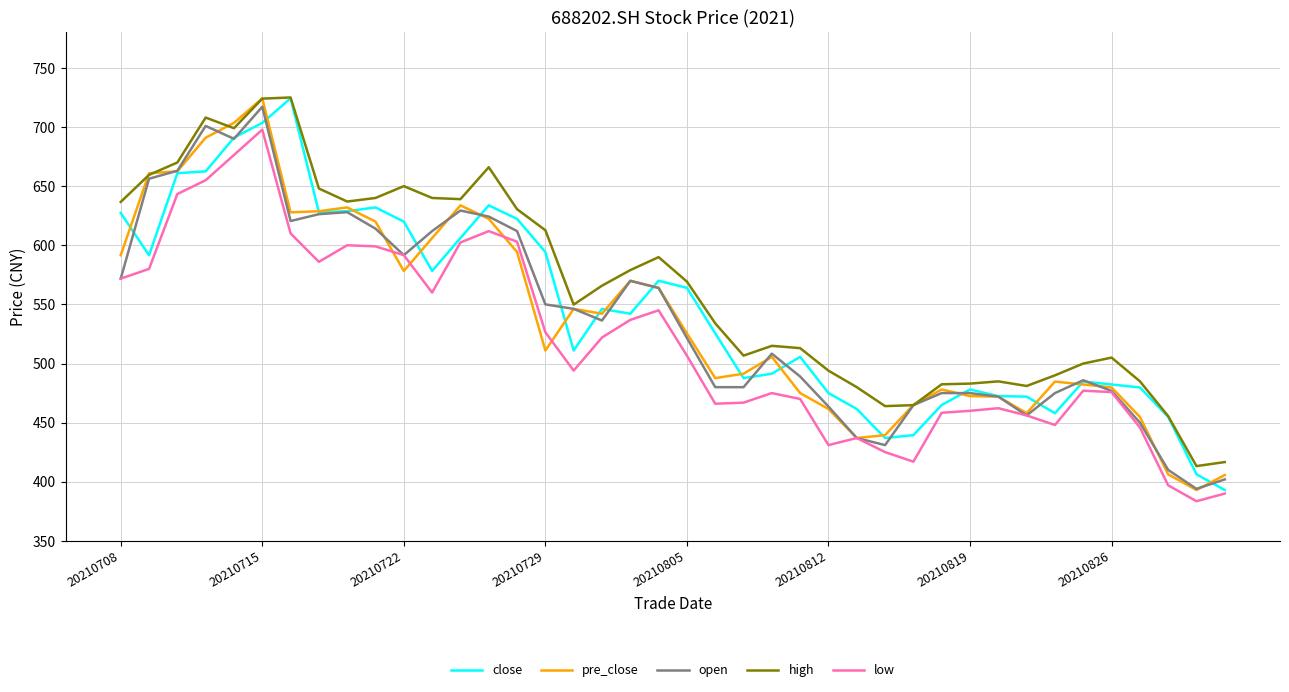

What is the minimum value shown in the chart?

383.5